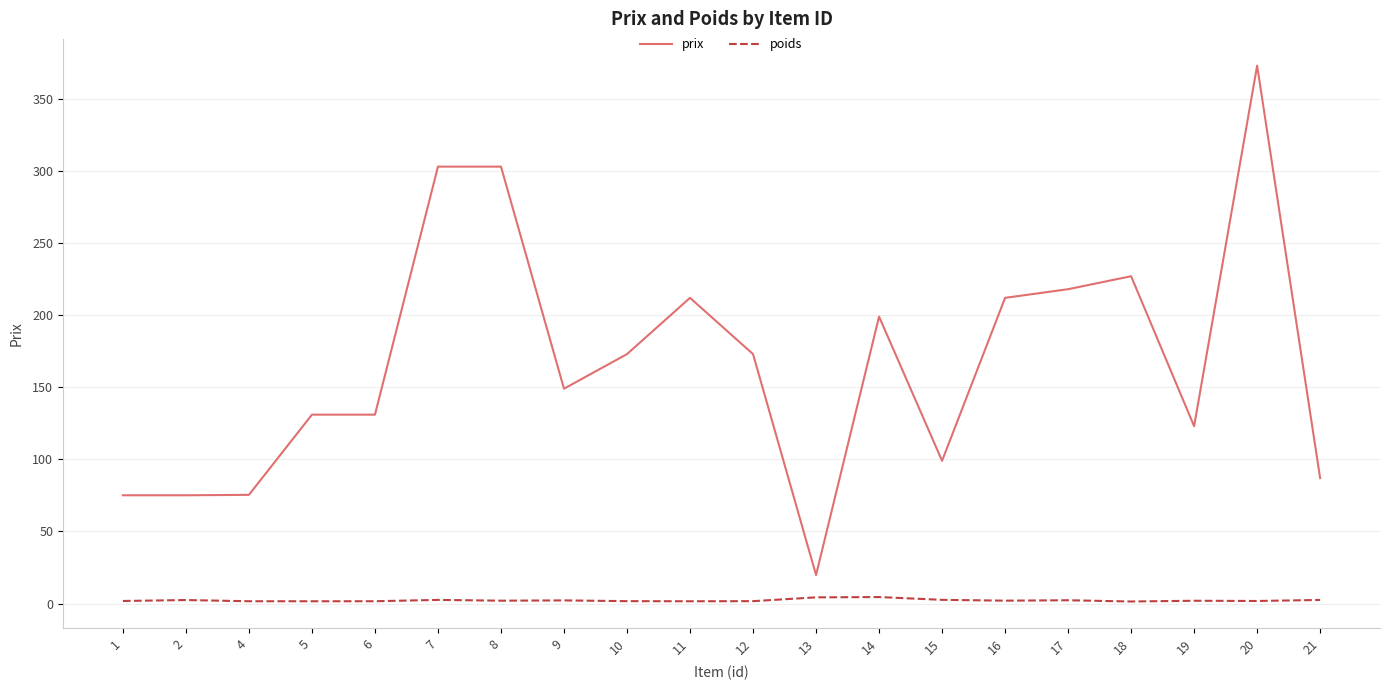

True or false: prix and poids intersect in this chart.

False